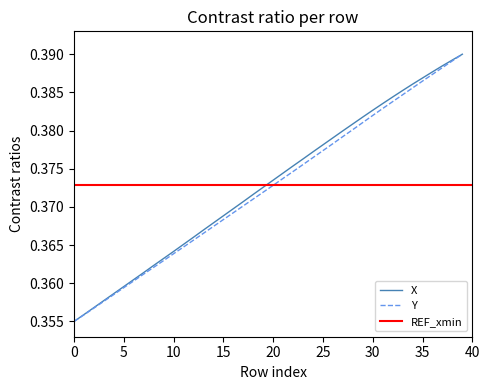

List the series in order of their peak value, lowest first.

X, Y